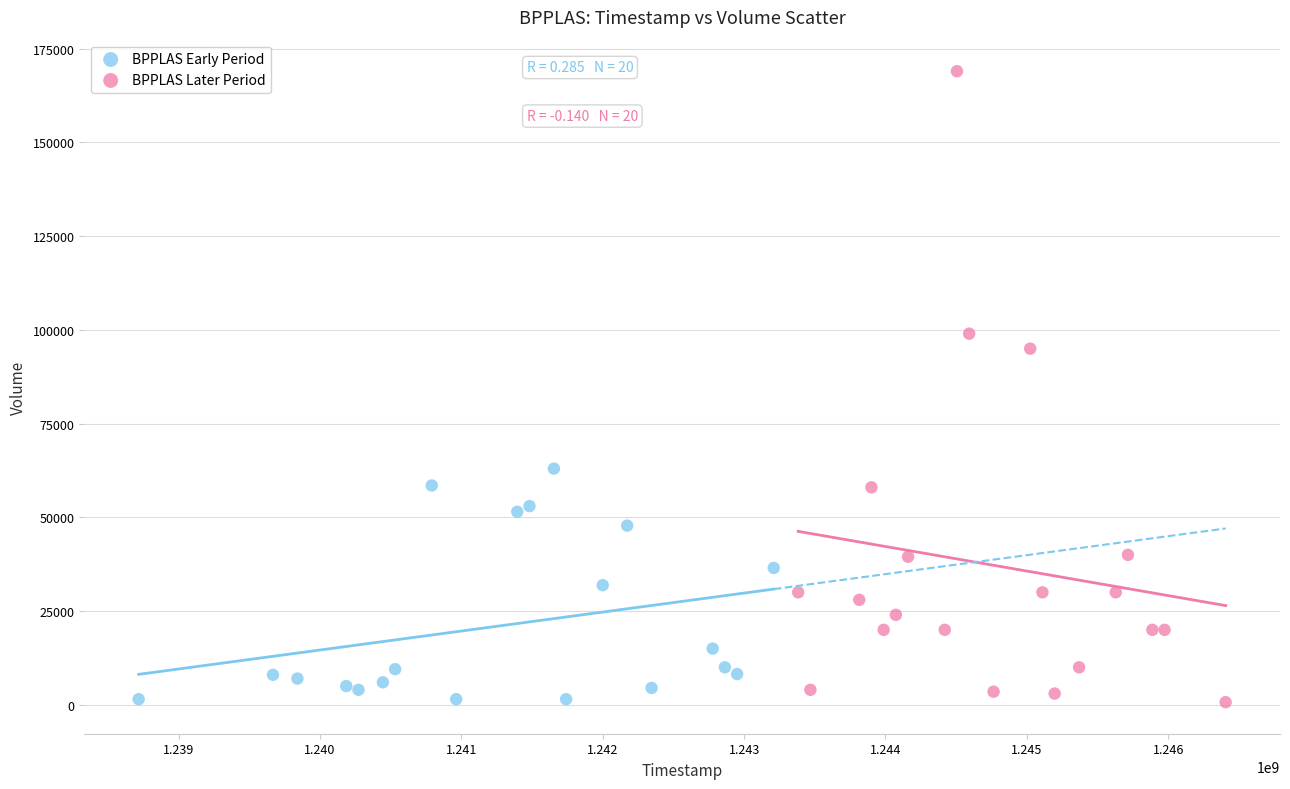

What are all the series names shown in the legend?

BPPLAS Early Period, BPPLAS Later Period